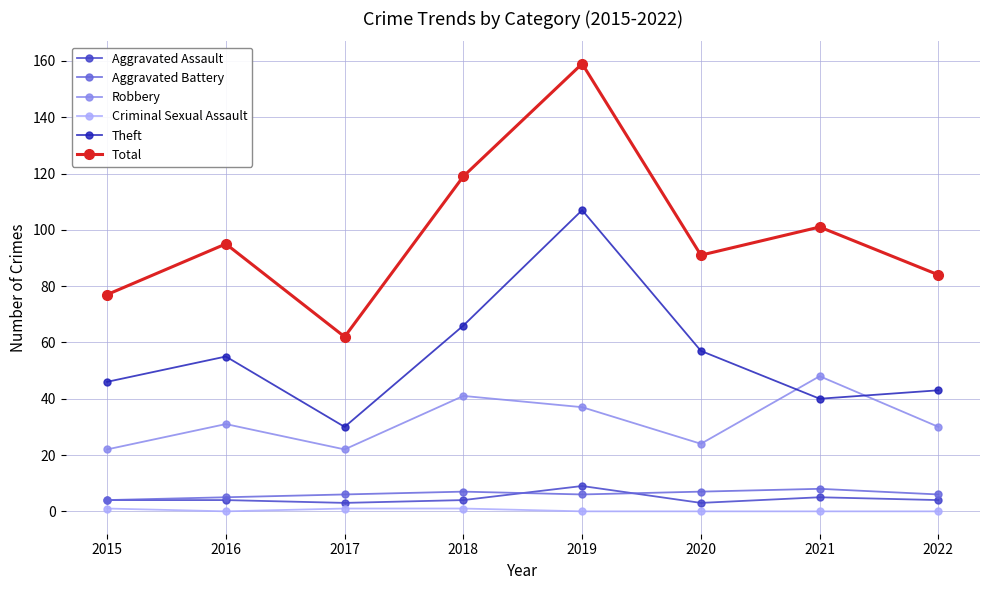

How many categories are shown in the chart?

8